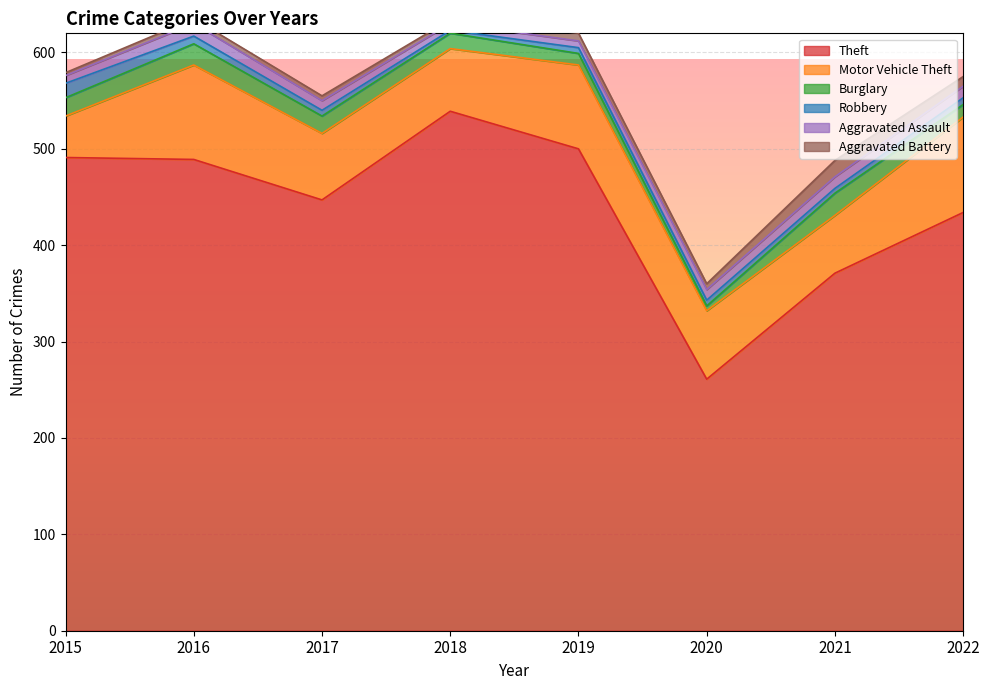

How many values in the Burglary series exceed 18?

3